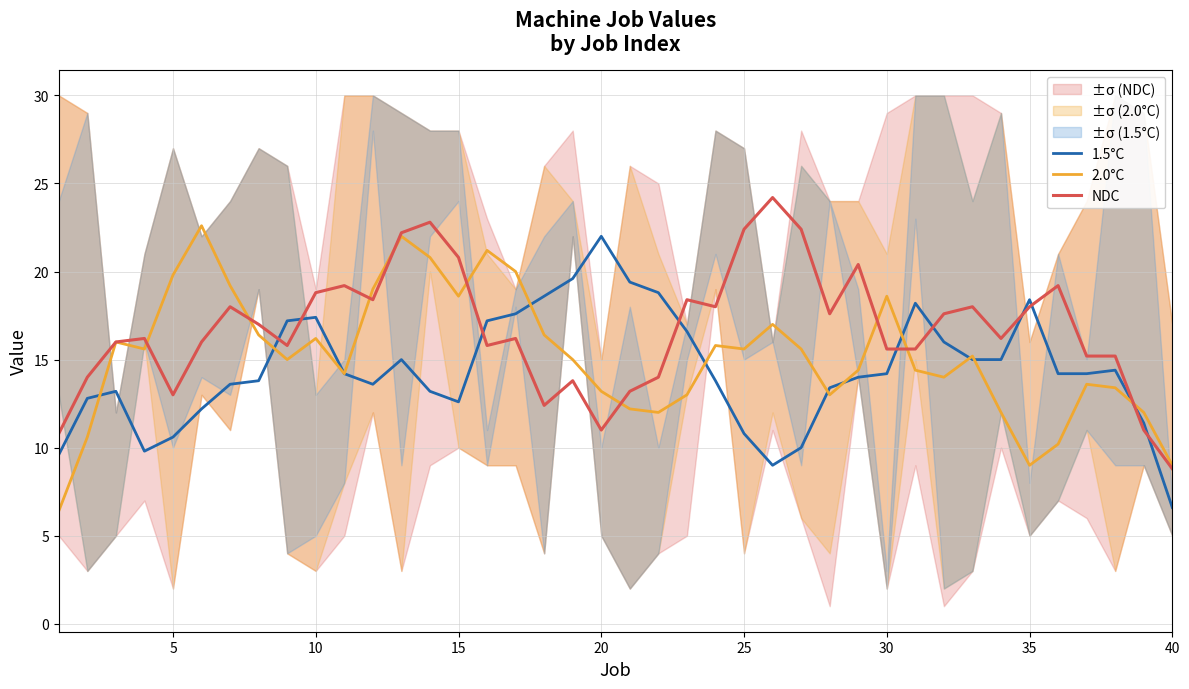

The value of NDC at 10 is 18.8. True or false?

True